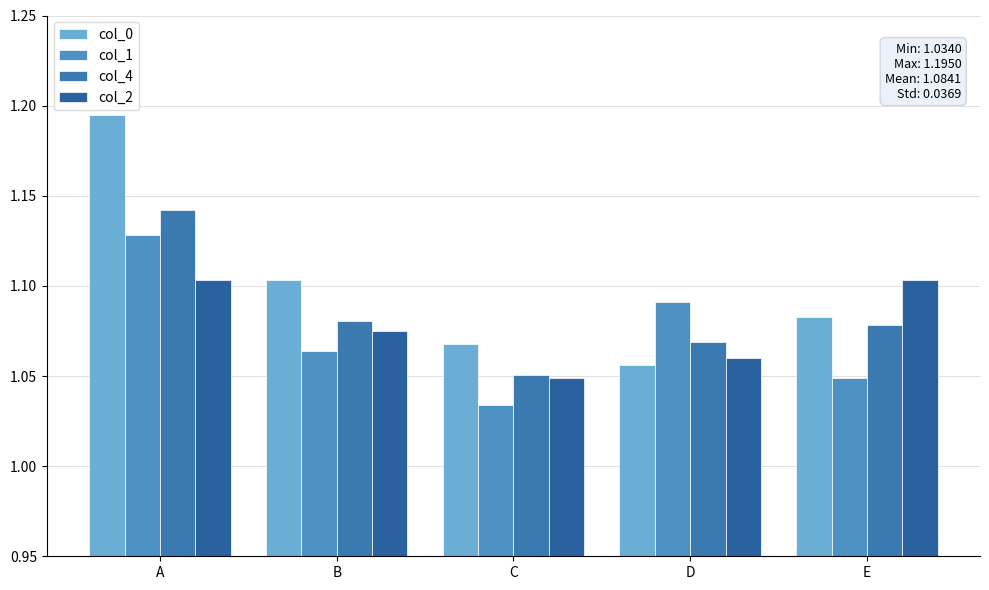

True or false: col_2 has a value of 0.6 at A.

False